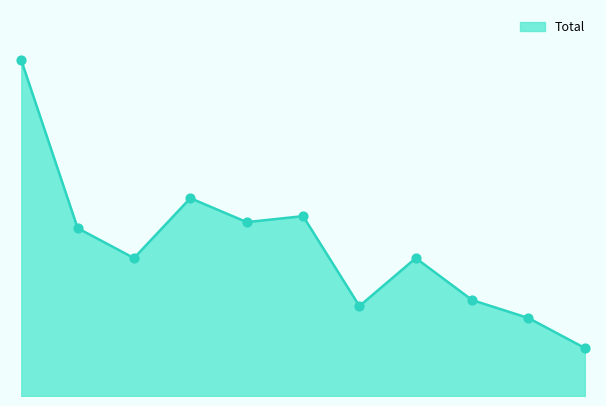

Does the chart have visible grid lines?

No